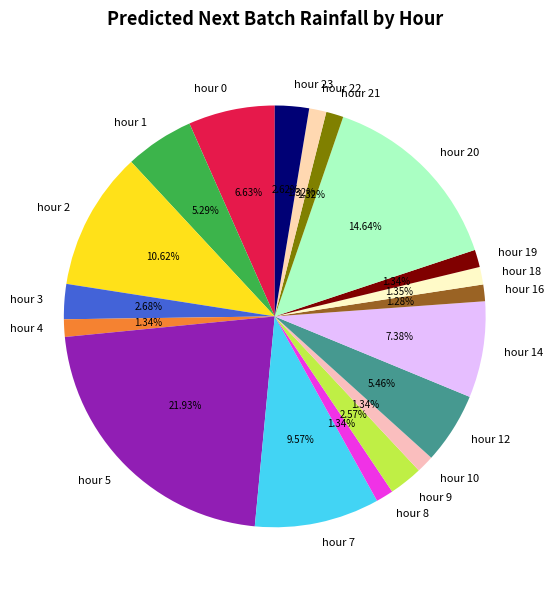

Do hour 20 and hour 7 together represent more than half of the pie?

No